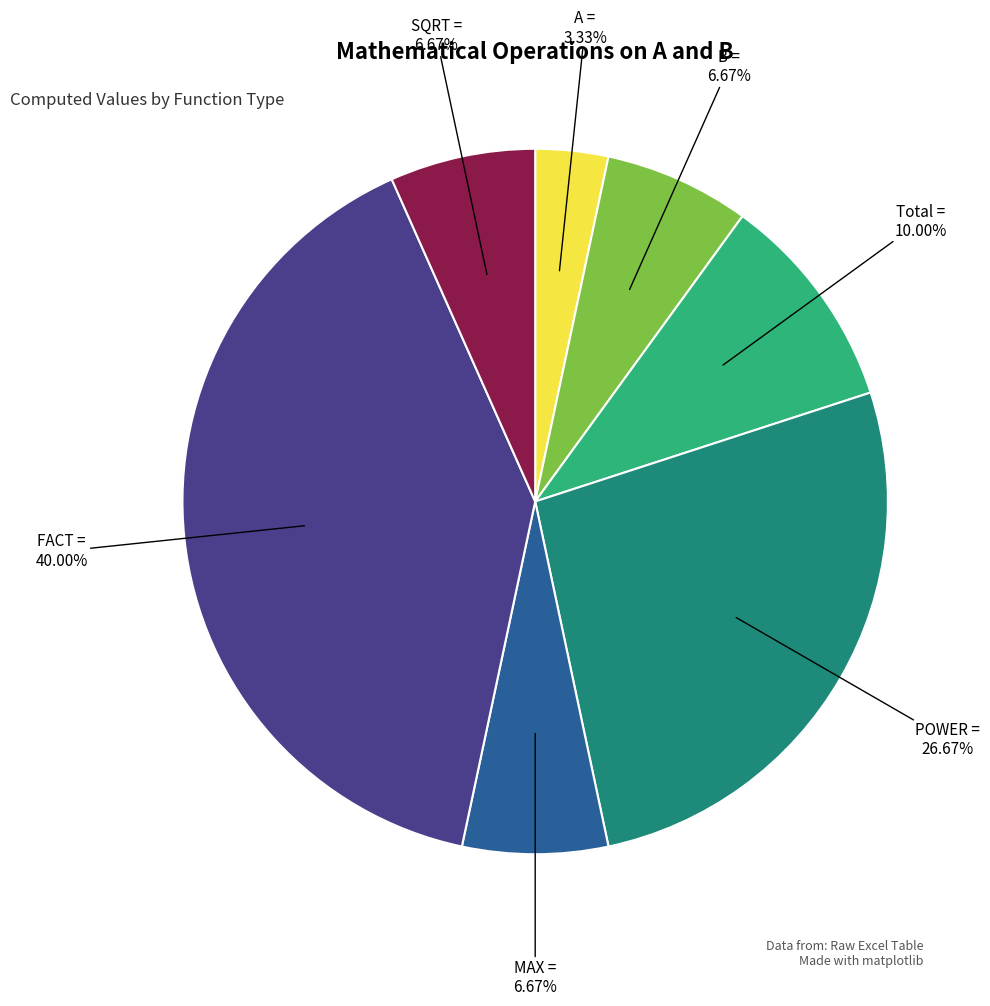

To the nearest percent, what is the average slice percentage?

14%